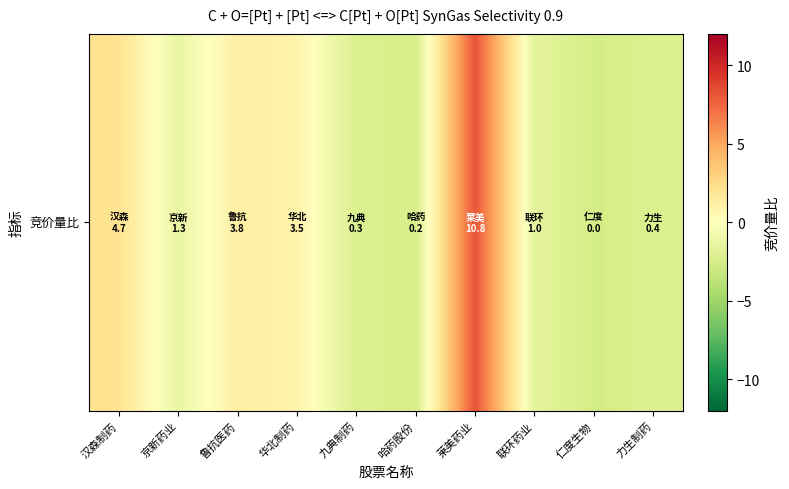

How many values are below -1?

6